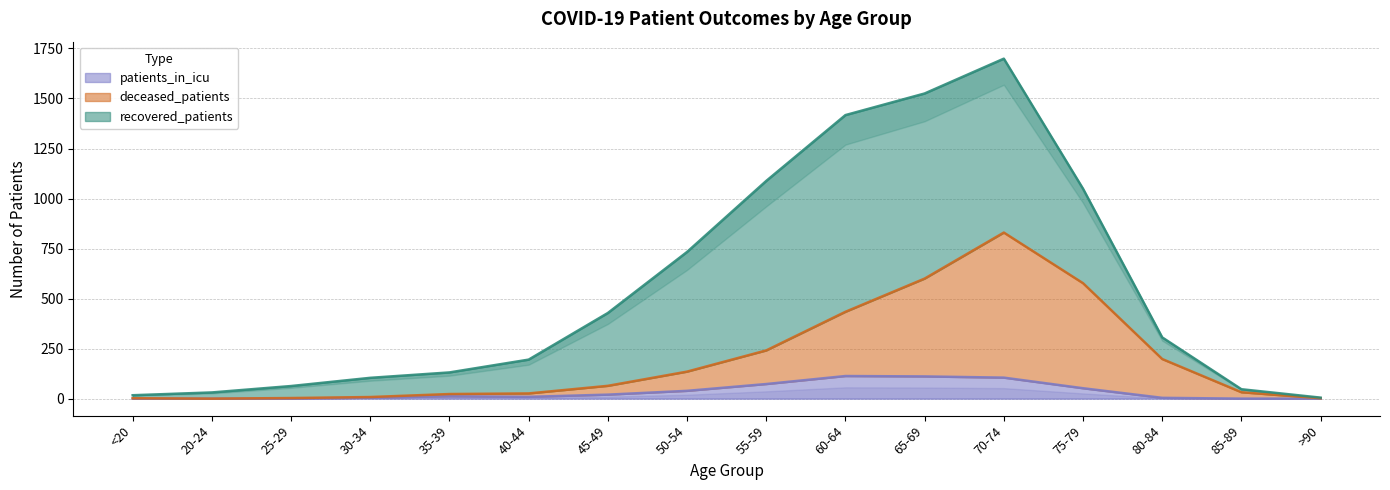

The value of patients_in_icu at 20-24 is -75. True or false?

False